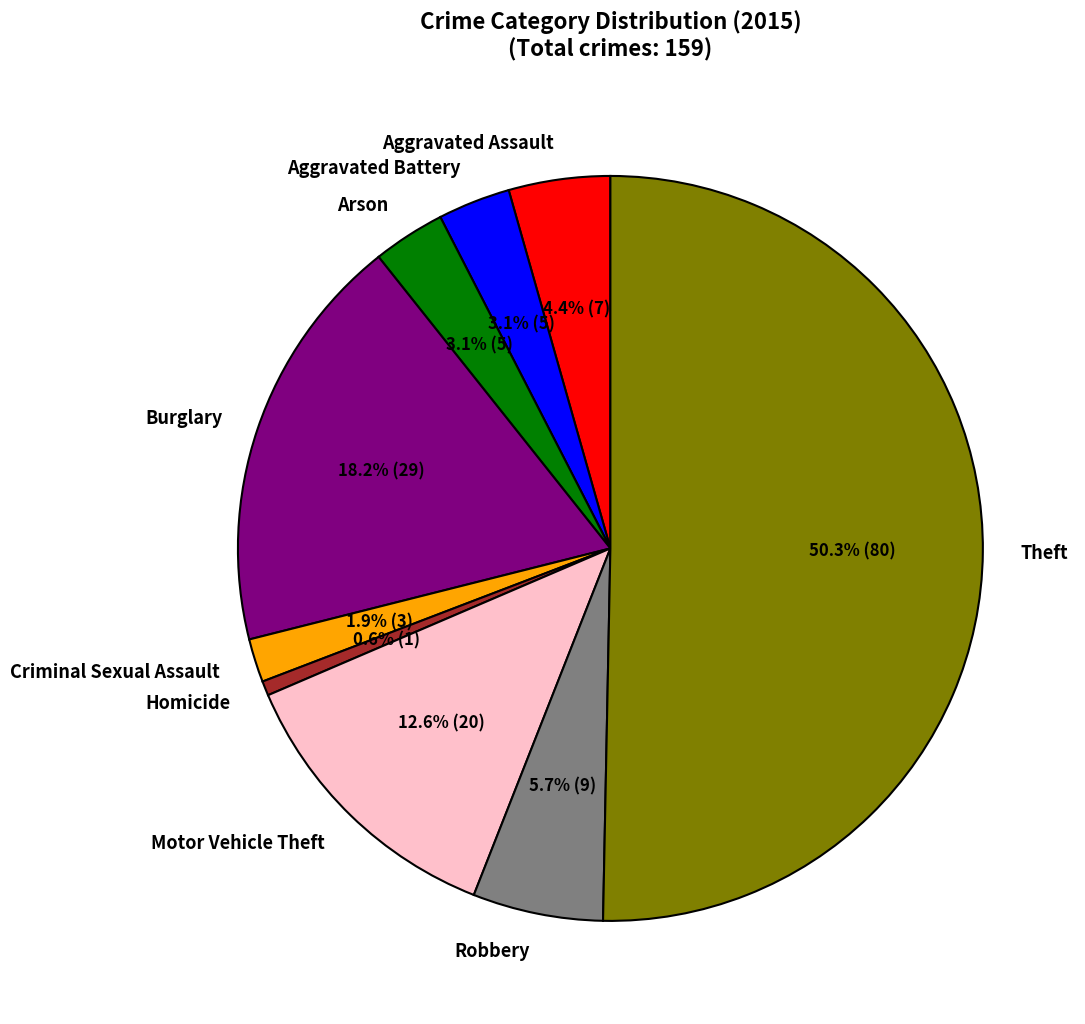

Which category accounts for the majority?

Theft